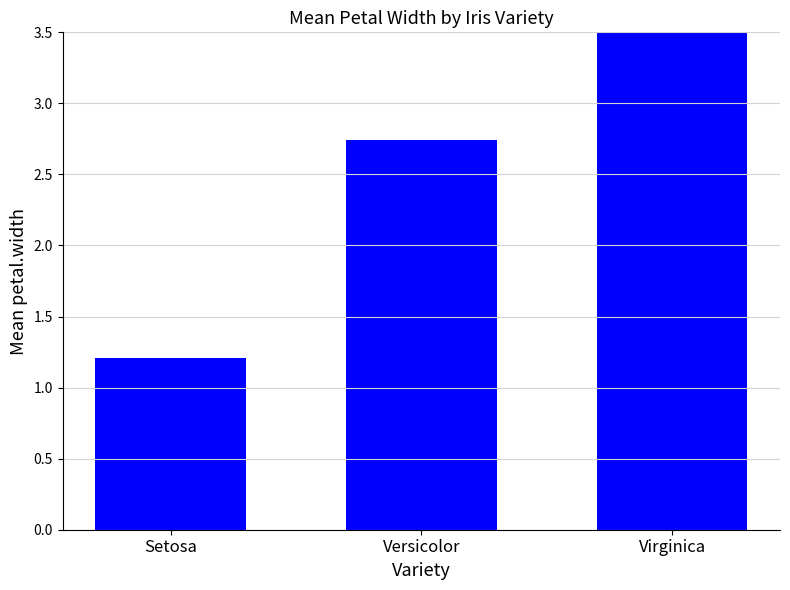

Which has a higher value, Virginica or Versicolor?

Virginica